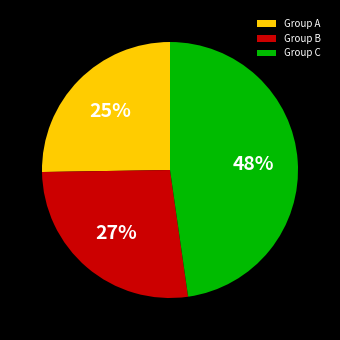

To the nearest percent, what is the average slice percentage?

33%